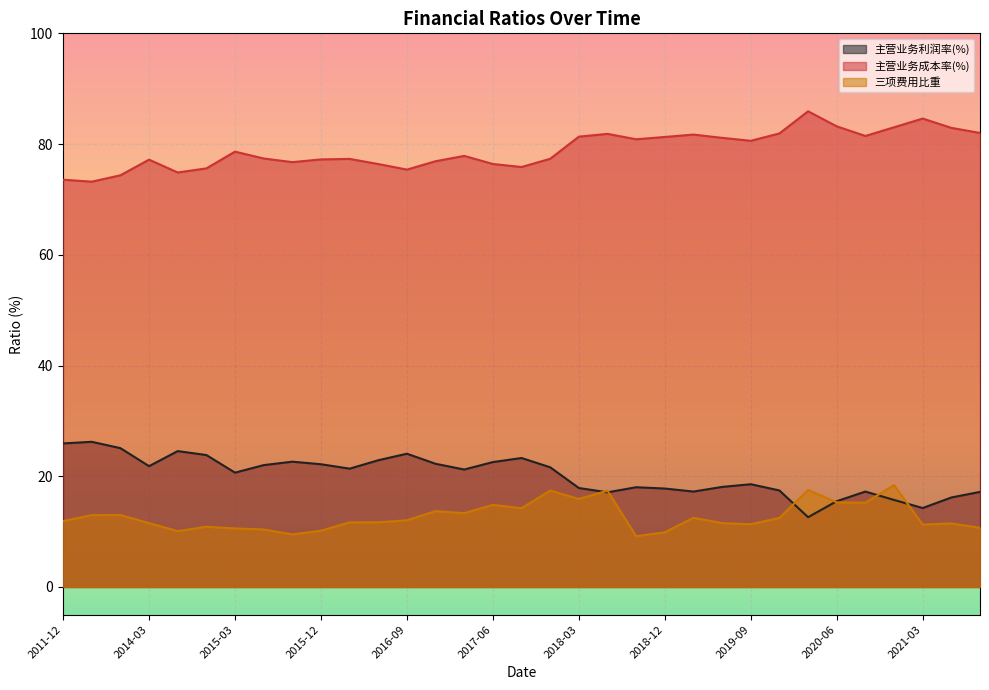

True or false: 主营业务成本率(%) and 三项费用比重 cross at least once.

False